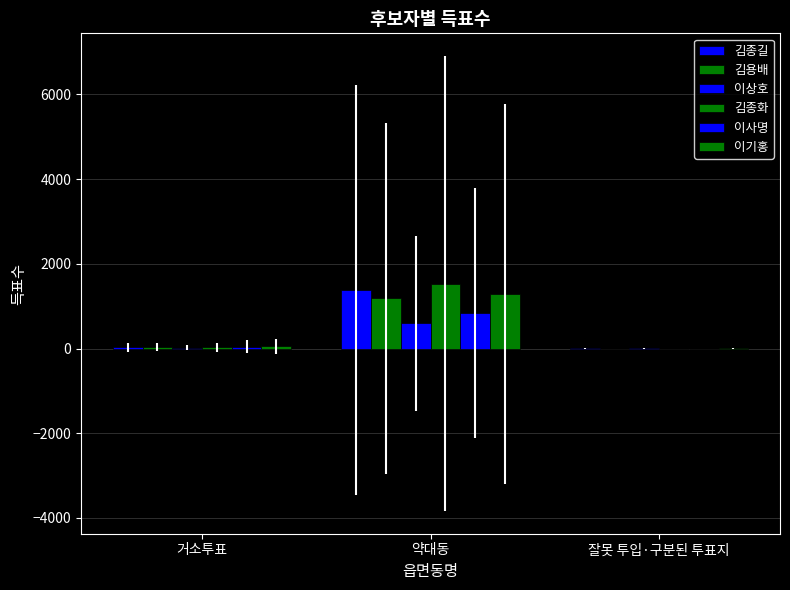

Does the chart contain stacked bars?

No